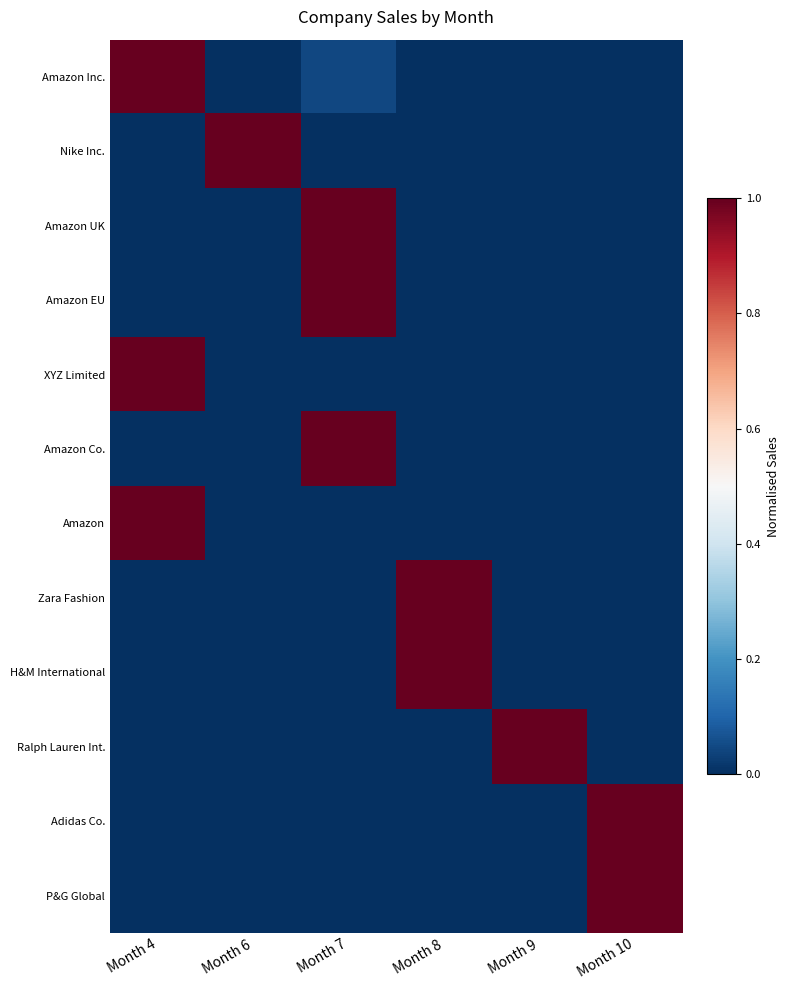

What is the maximum value shown in the chart?

1.0